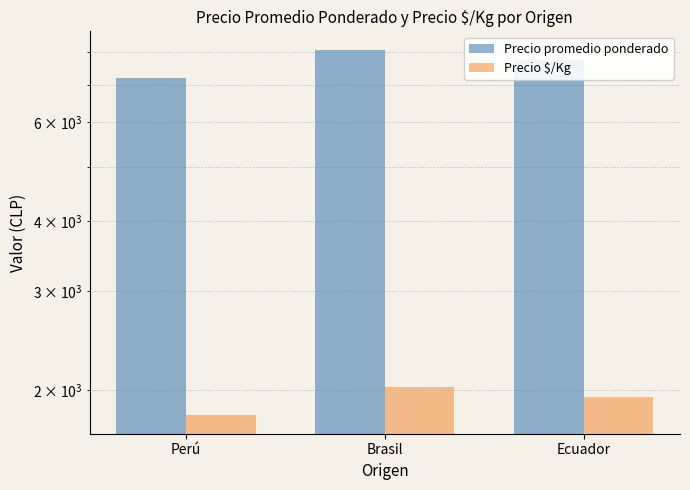

The Precio $/Kg series shows 1939 at Ecuador. True or false?

True